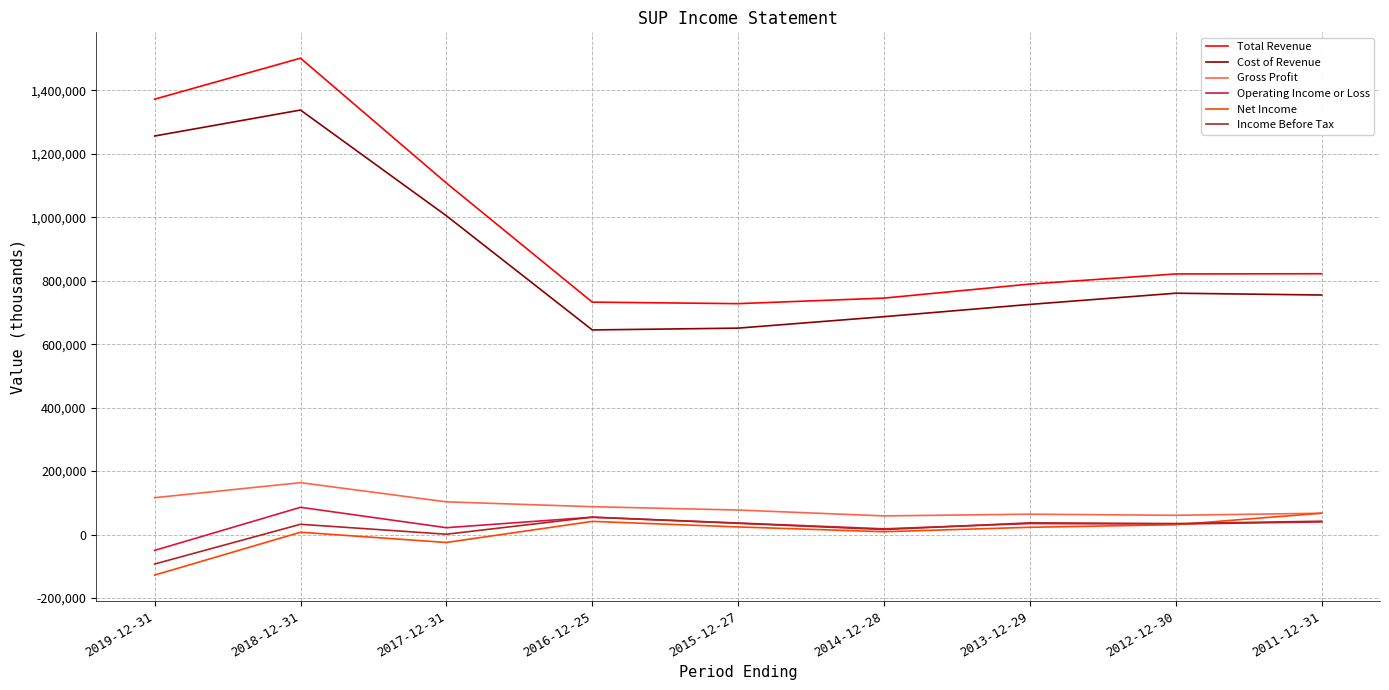

How many interior local valleys does the Cost of Revenue series have?

1